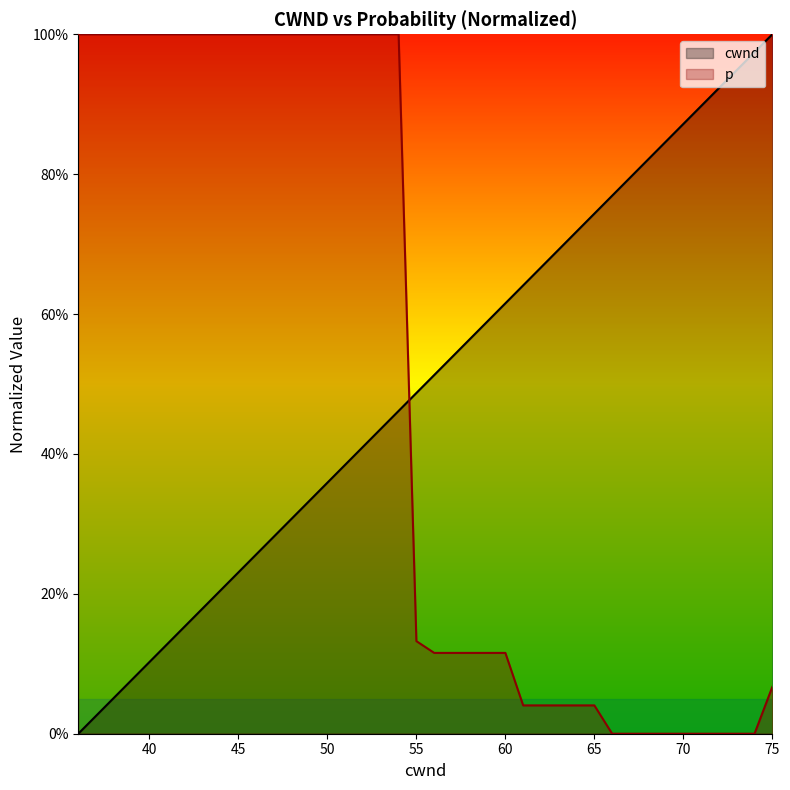

At how many categories does at least one series exceed 0?

40